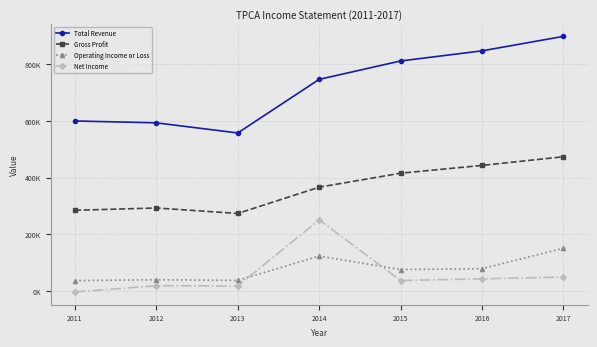

What are all the series names shown in the legend?

Total Revenue, Gross Profit, Operating Income or Loss, Net Income